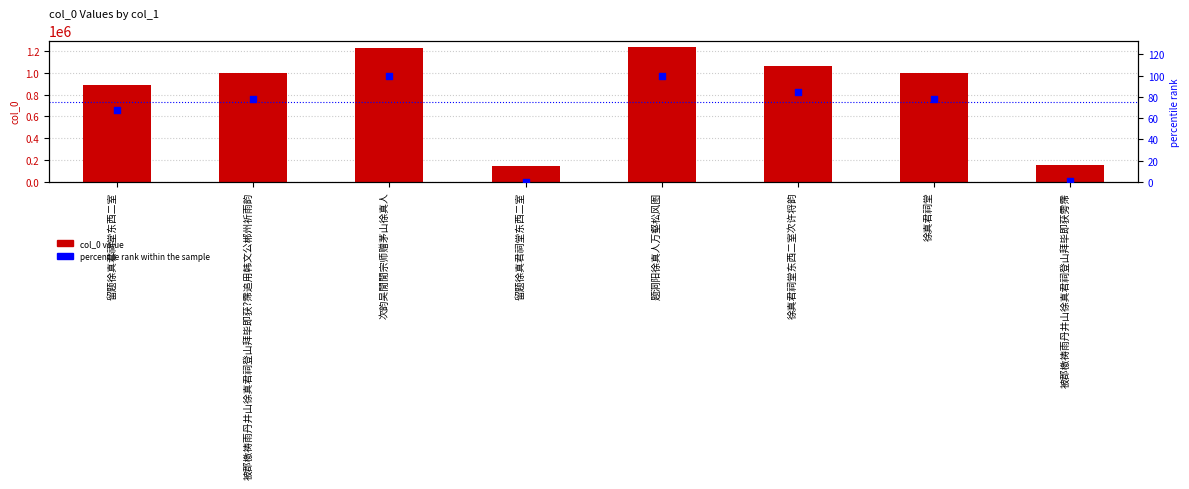

At how many categories does at least one series exceed 182937?

6